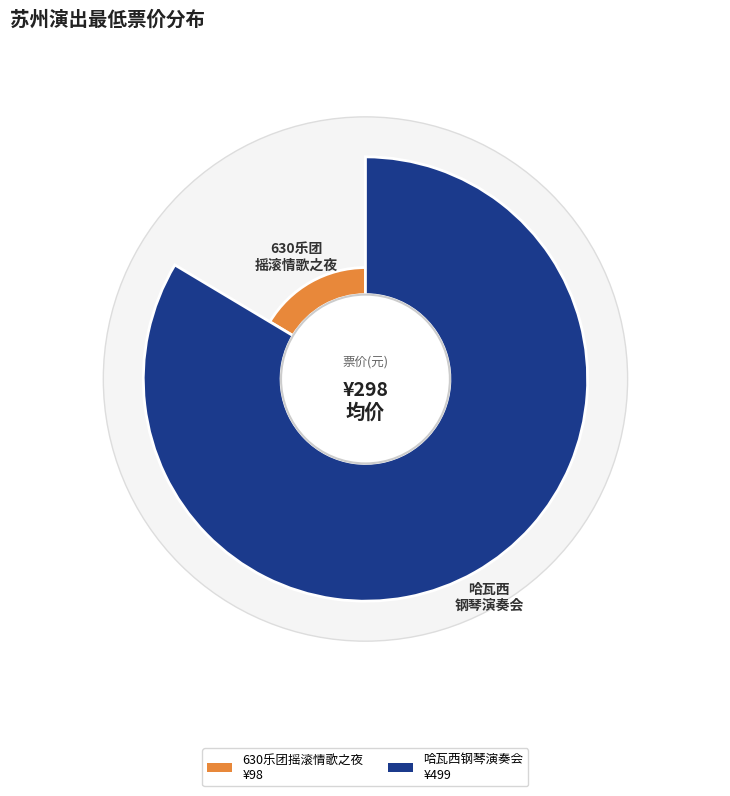

To the nearest percent, what is the difference between the largest and smallest slice percentages?

67%